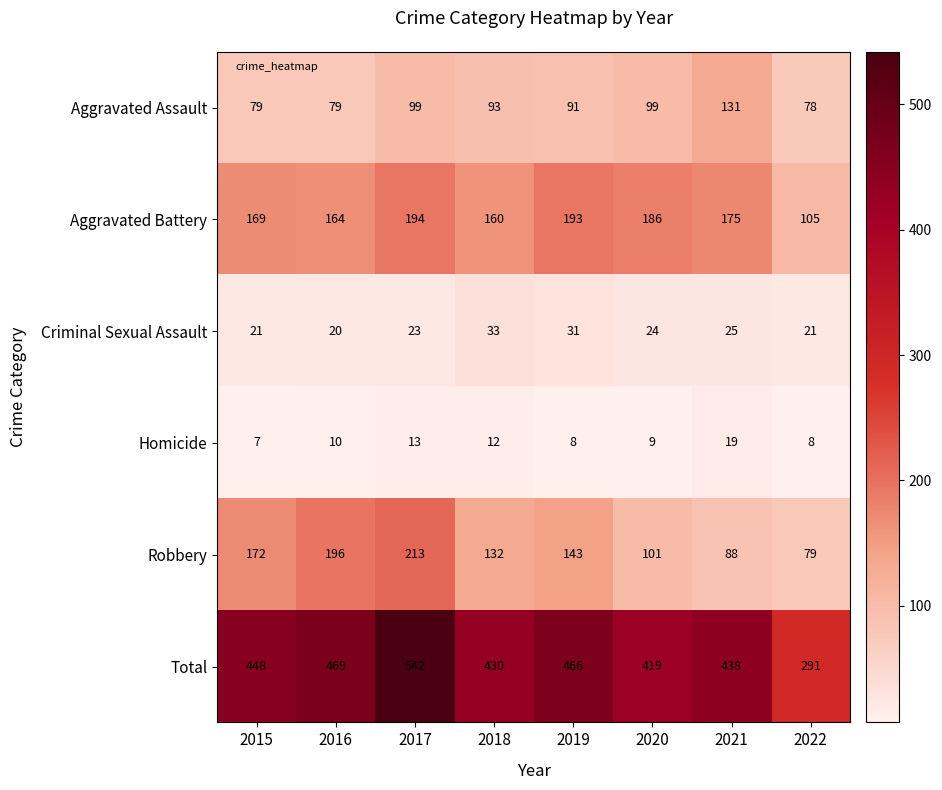

What is the total value across all series at 2015?

896